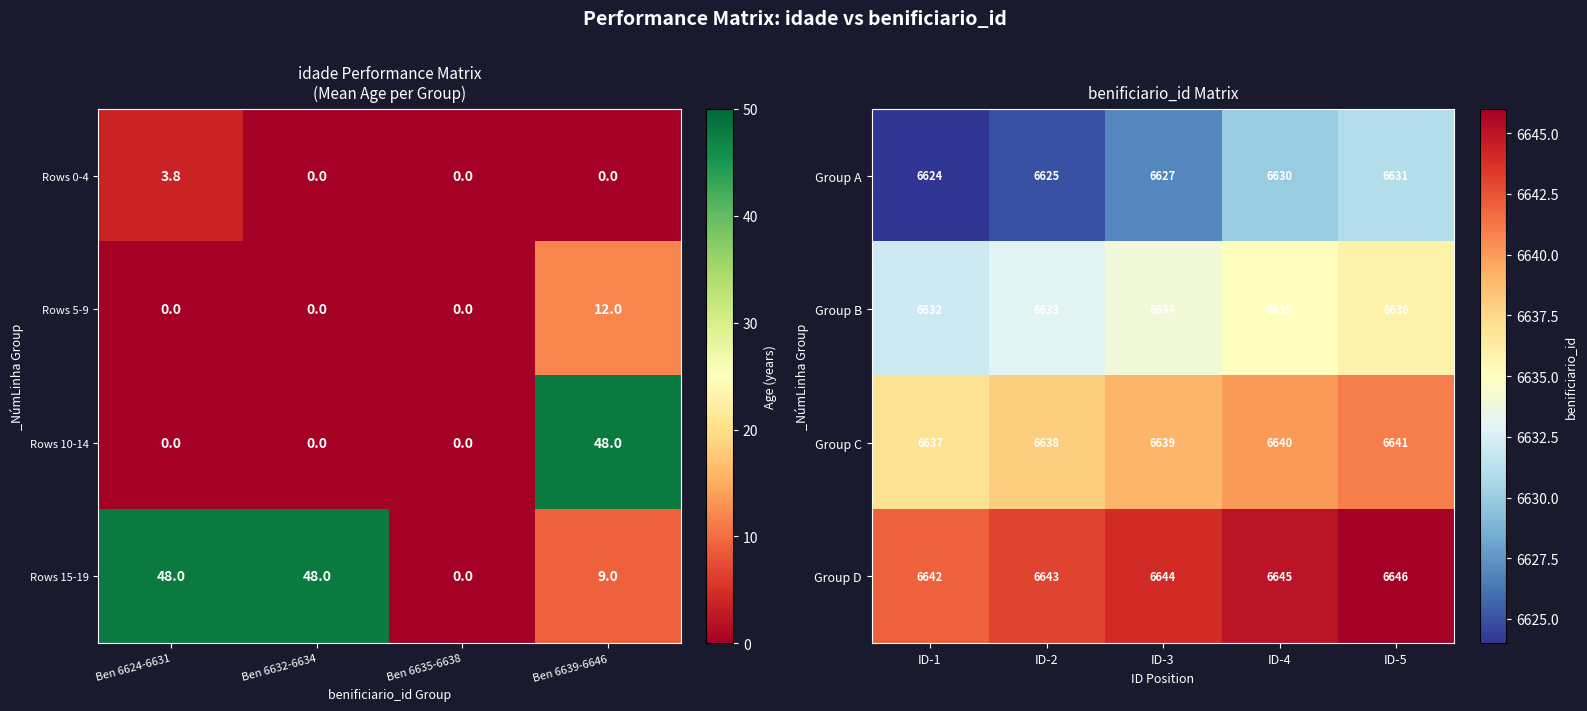

Count the Group D values in the range 6643 to 6645.

3